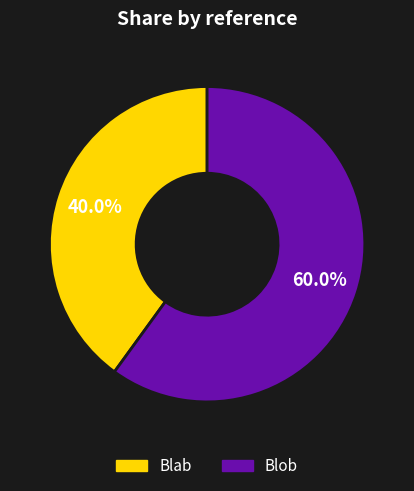

What is the smallest slice in the pie chart?

Blab